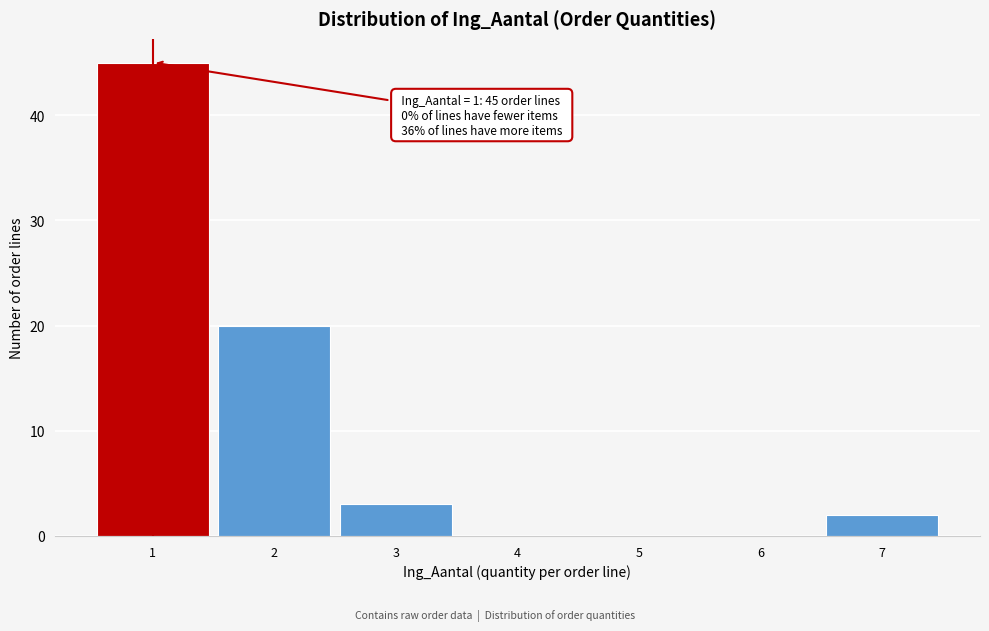

Over which range of the x-axis is the bar tallest?

0.5 to 1.5